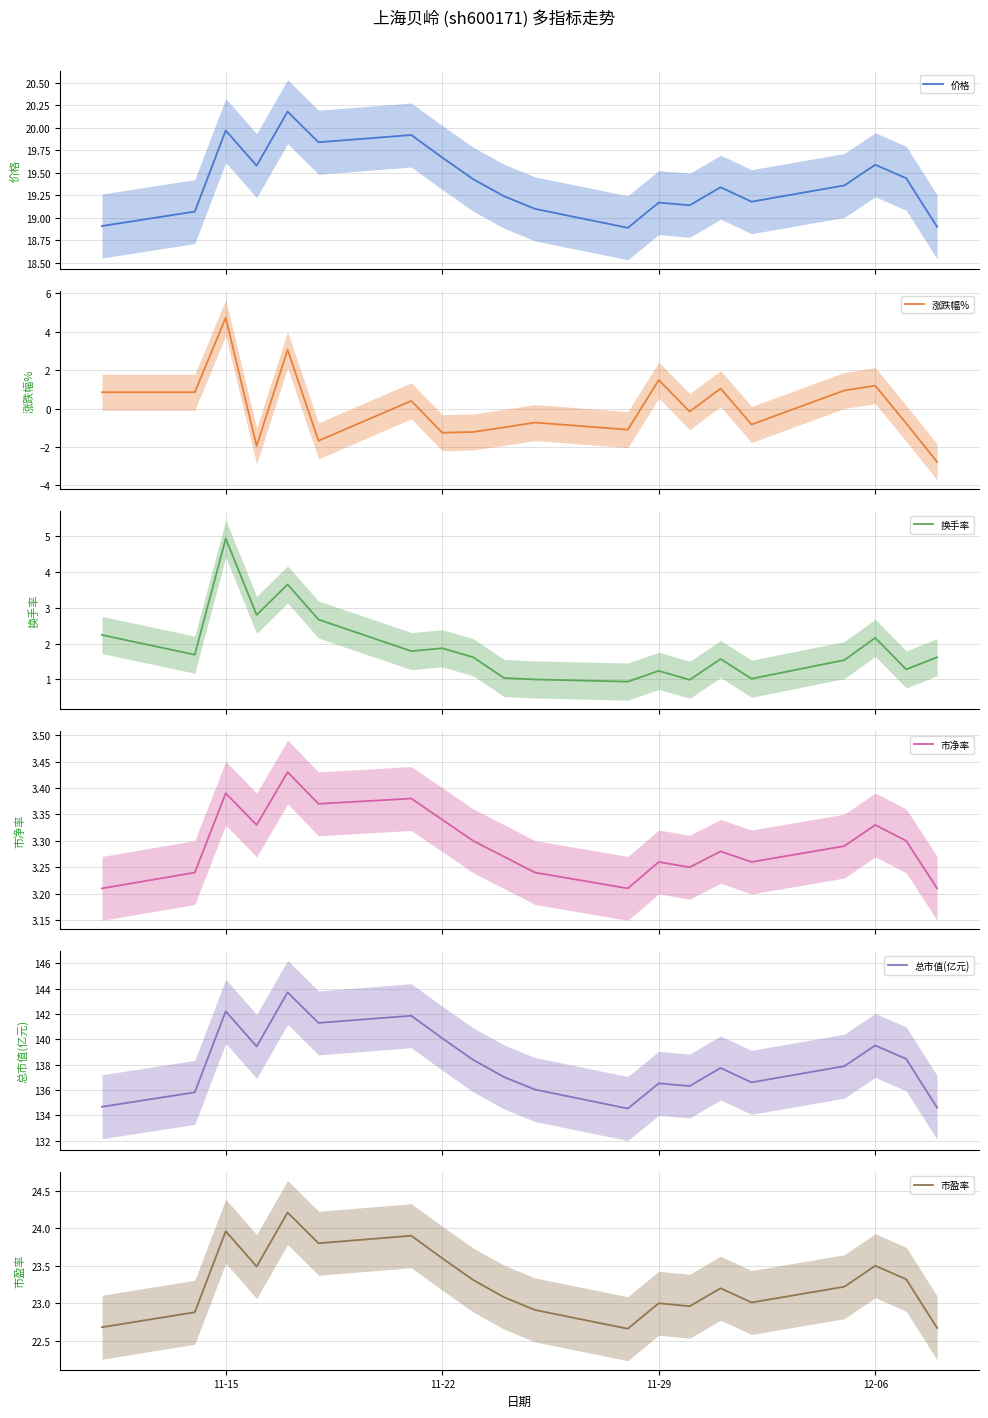

How many interior local peaks does the 换手率 series have?

6